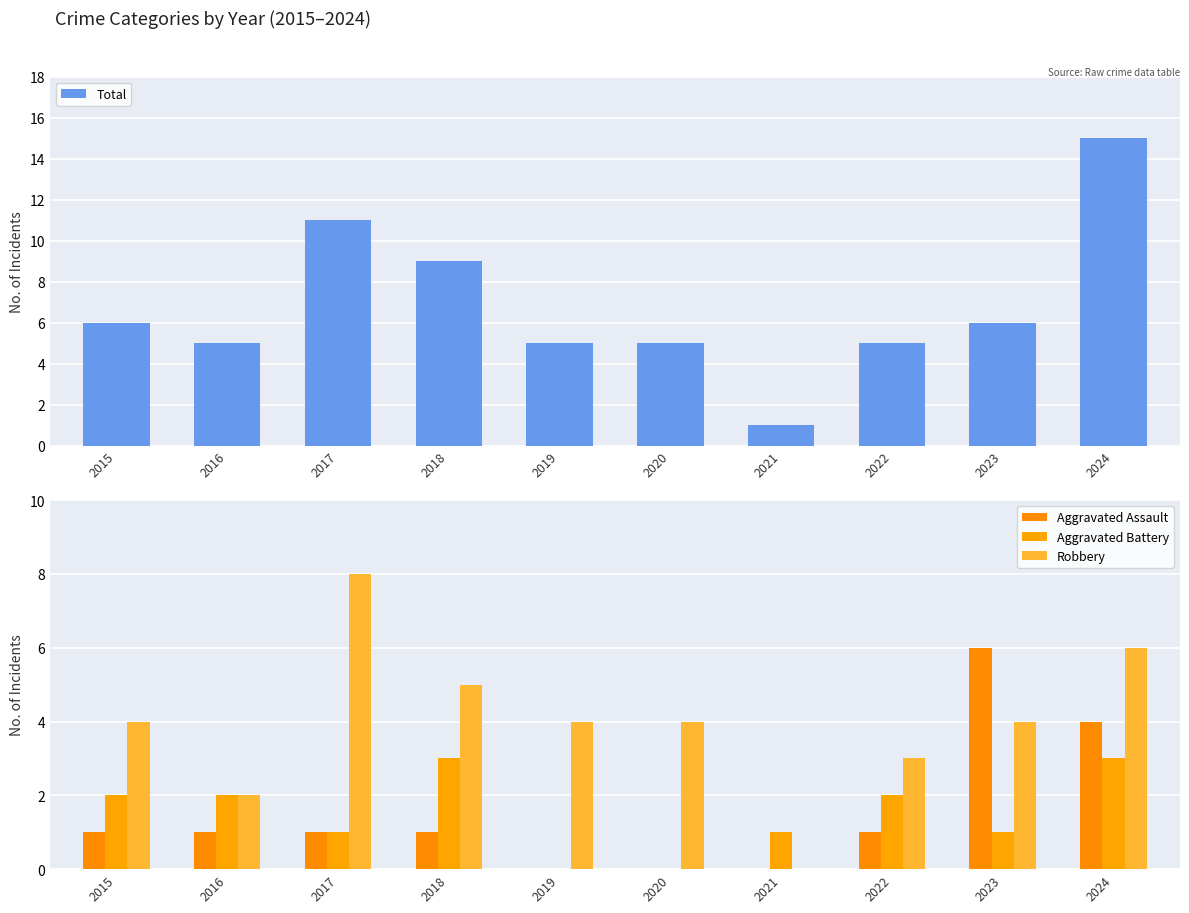

Reading left to right, extract all data points from this chart.

Total: 2015=6	2016=5	2017=11	2018=9	2019=5	2020=5	2021=1	2022=5	2023=6	2024=15
Aggravated Assault: 2015=1	2016=1	2017=1	2018=1	2019=0	2020=0	2021=0	2022=1	2023=6	2024=4
Aggravated Battery: 2015=2	2016=2	2017=1	2018=3	2019=0	2020=0	2021=1	2022=2	2023=1	2024=3
Robbery: 2015=4	2016=2	2017=8	2018=5	2019=4	2020=4	2021=0	2022=3	2023=4	2024=6